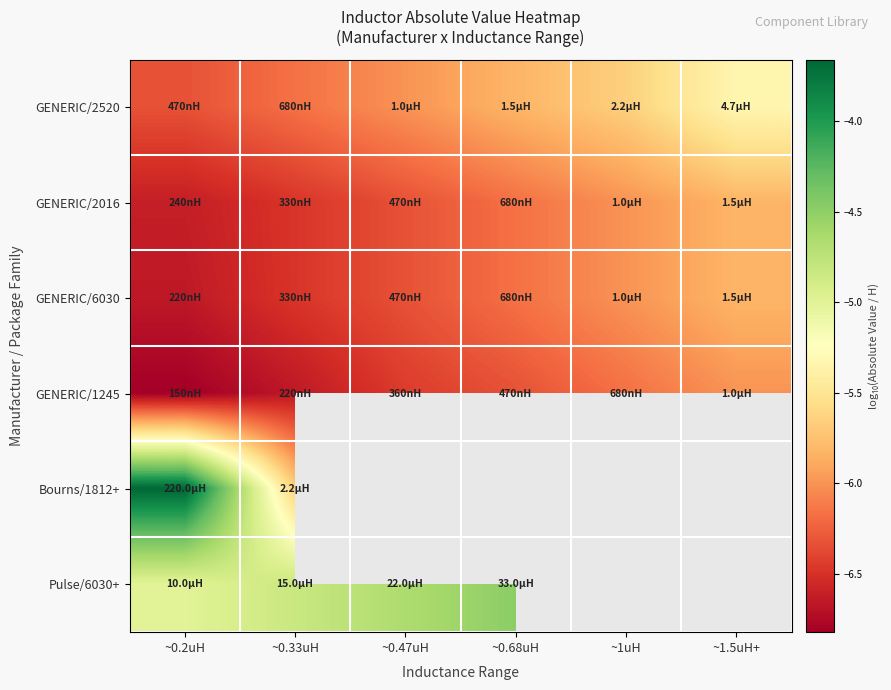

Where is Pulse/6030+ nearest to the value -4?

~0.68uH